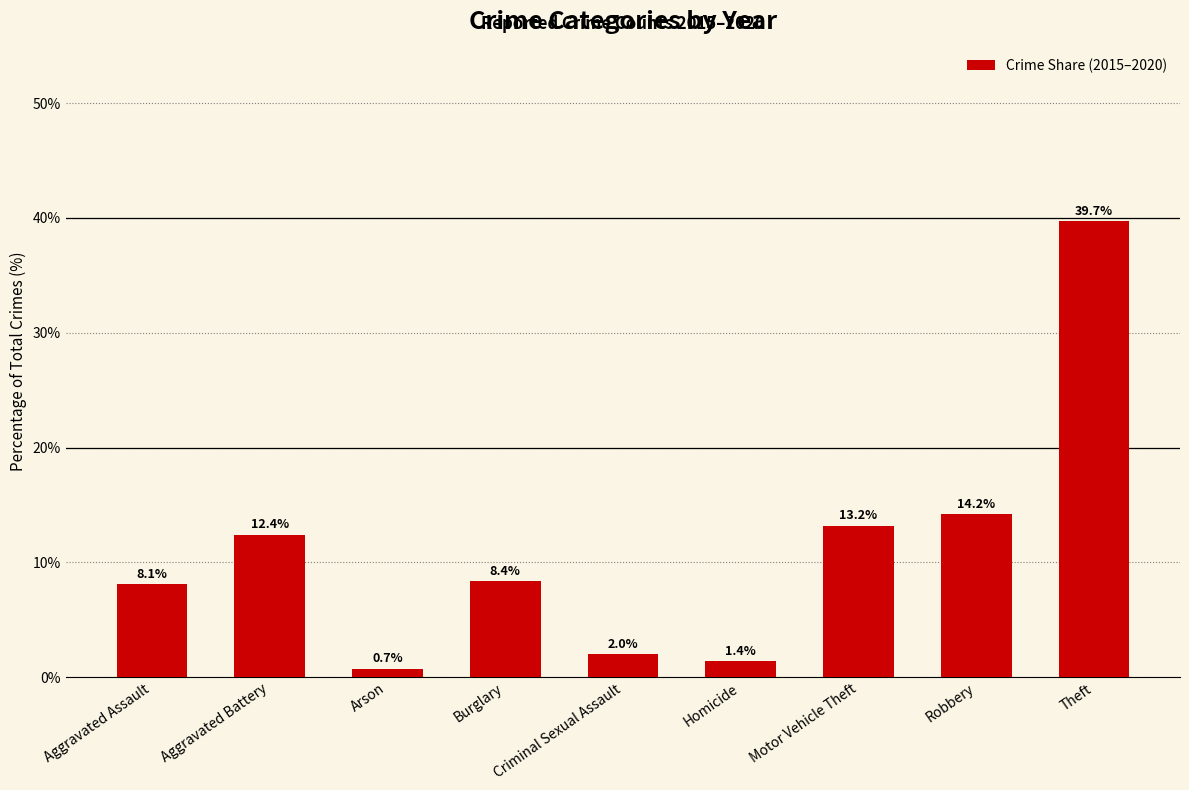

Rank the categories by value from highest to lowest.

Theft, Robbery, Motor Vehicle Theft, Aggravated Battery, Burglary, Aggravated Assault, Criminal Sexual Assault, Homicide, Arson